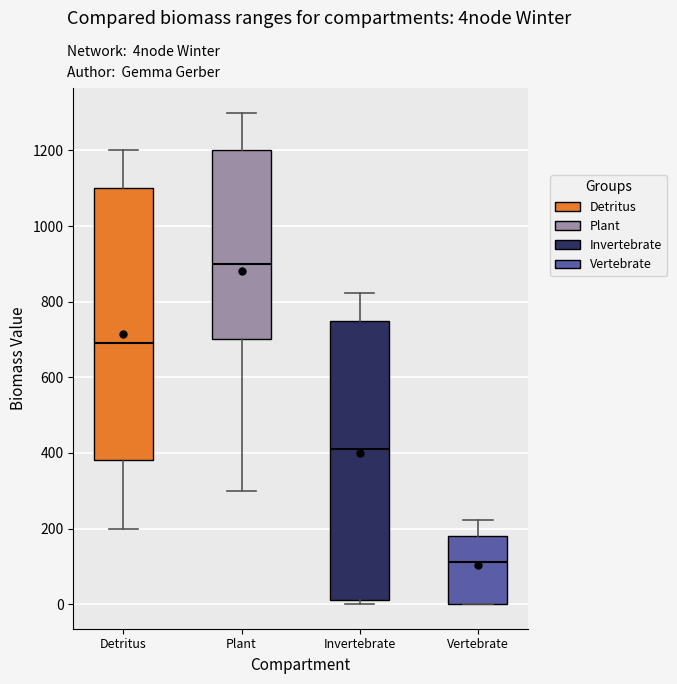

Which box is the tallest, from its lower edge to its upper edge?

Invertebrate